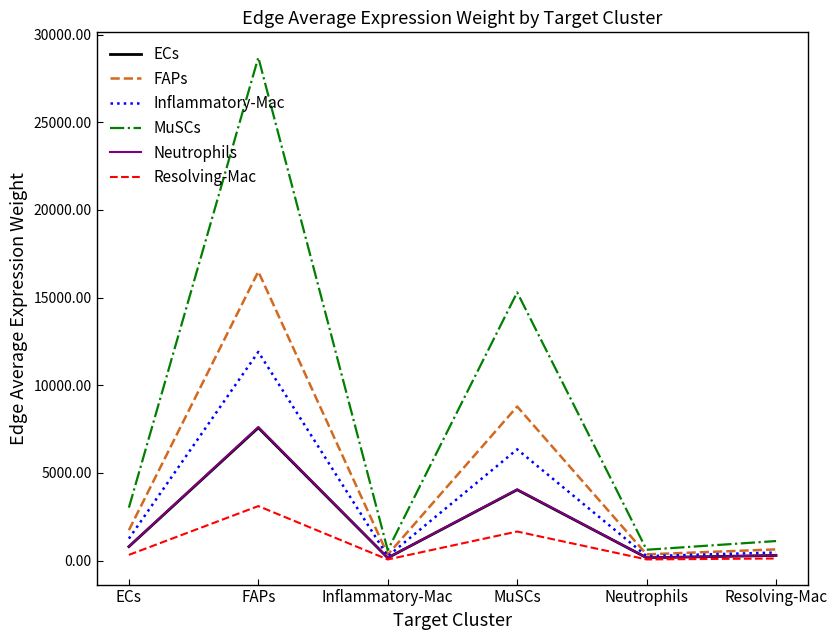

How many lines are shown in the chart?

6